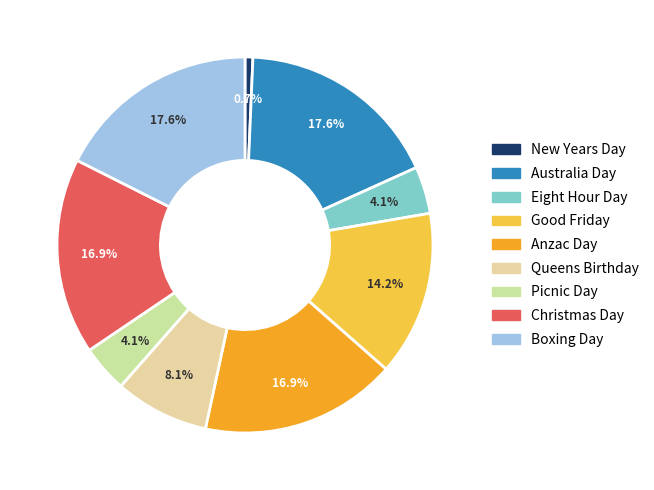

Which category has the smallest portion of the pie?

New Years Day